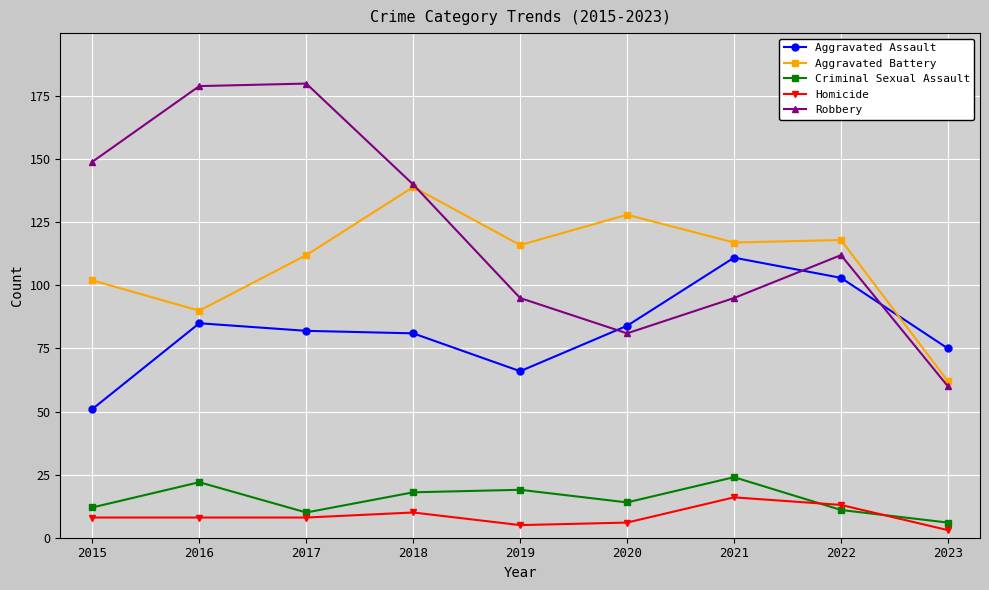

How many data points in Aggravated Assault are less than 82?

4